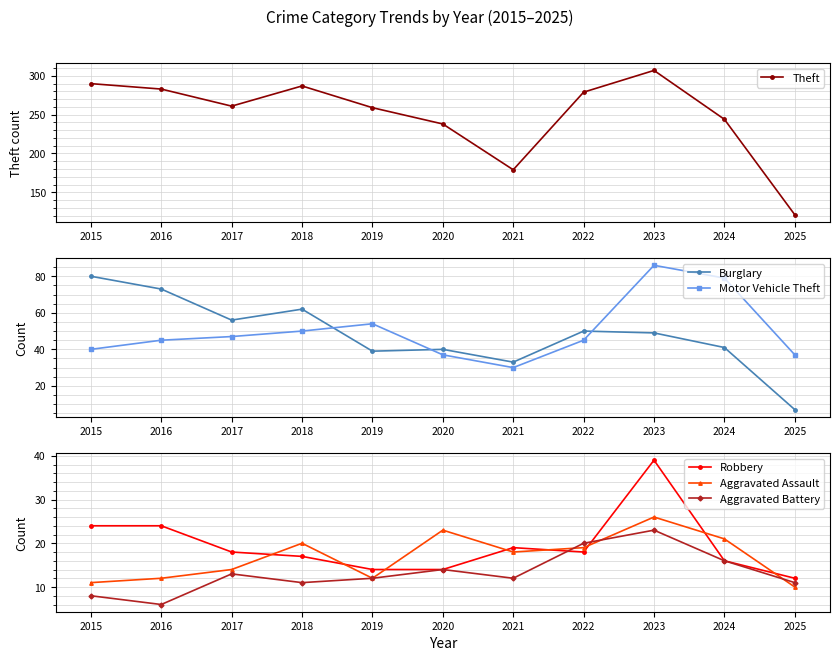

What is the value of the Burglary point at the 6th from the left?

40